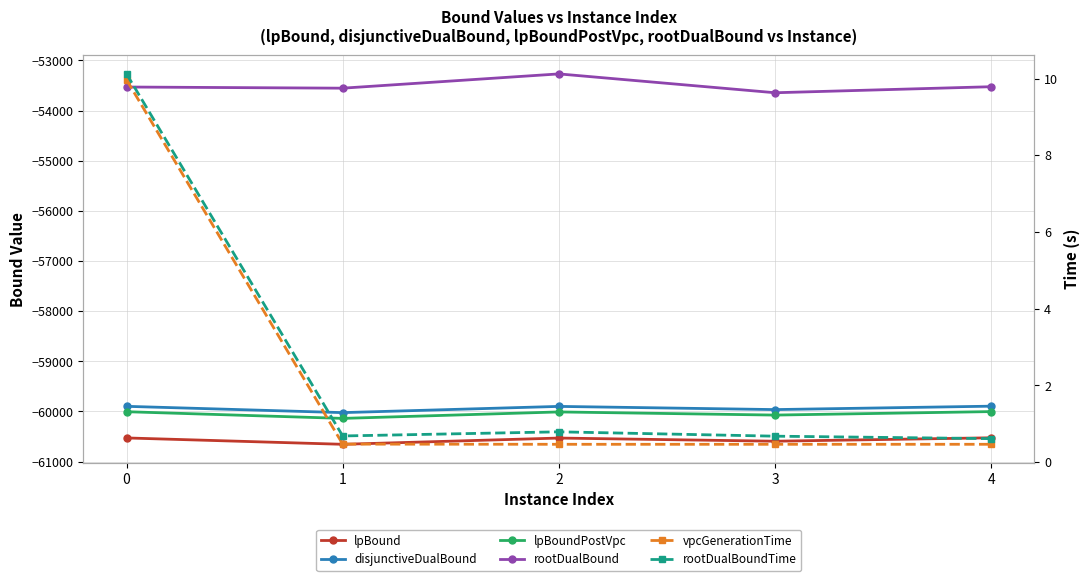

What is the average value of the lpBoundPostVpc series?

-60045.0